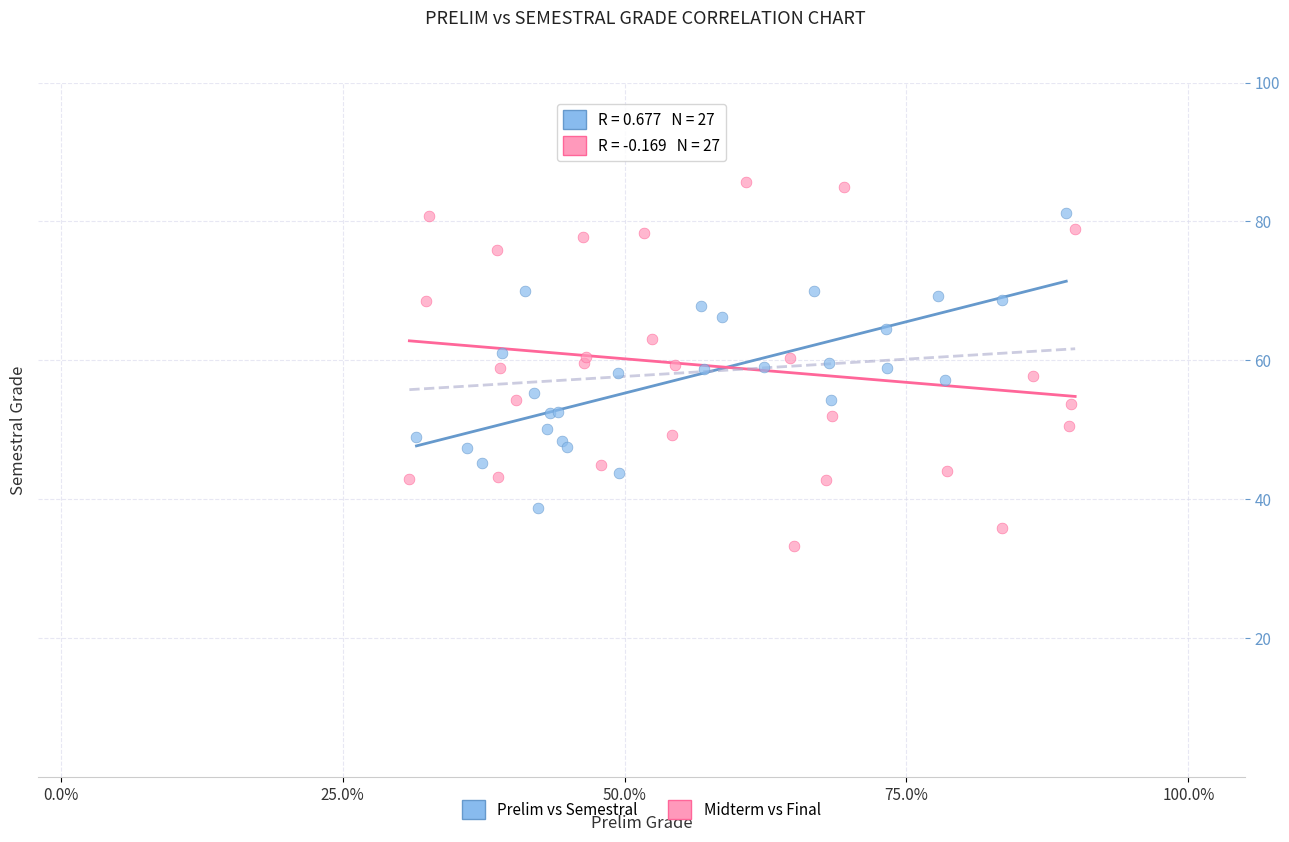

Which series has the largest Y range (max minus min)?

Midterm vs Final